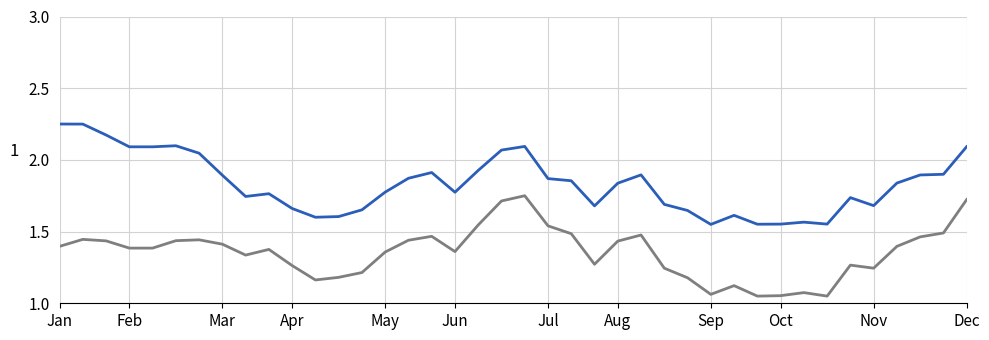

How many lines are shown in the chart?

2